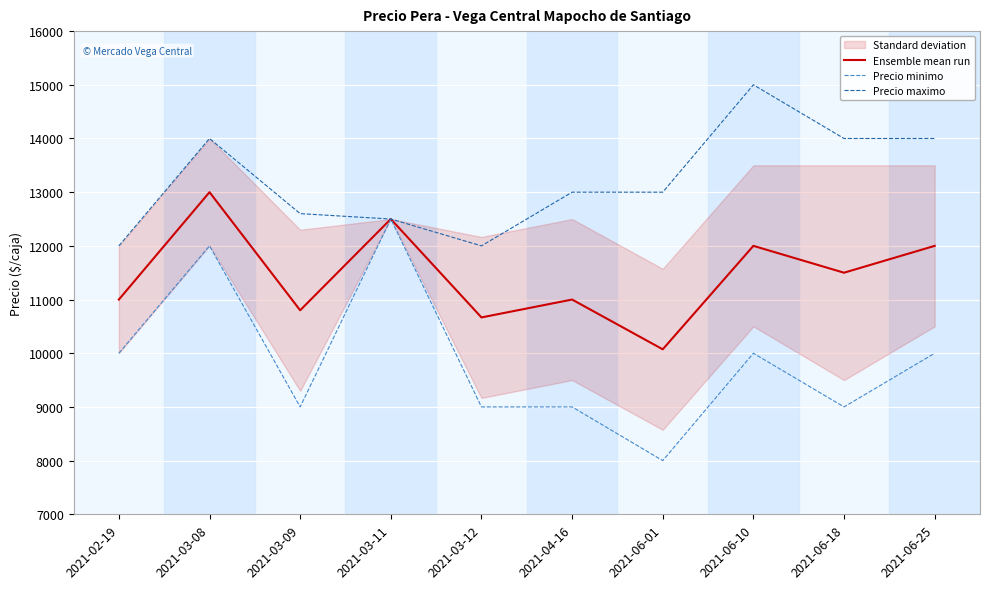

What is the label of the 7th point from the left?

2021-06-01